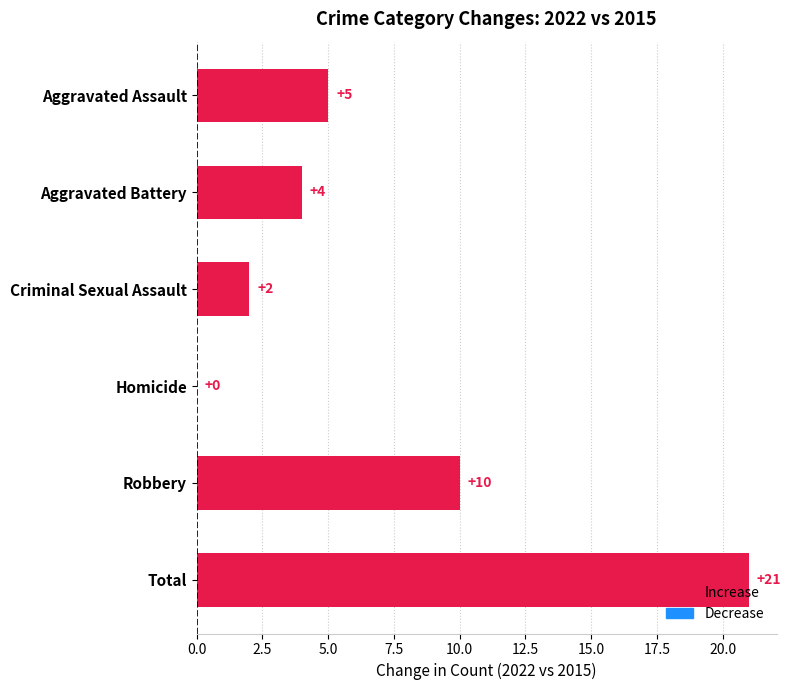

The value at Homicide is 11. True or false?

False